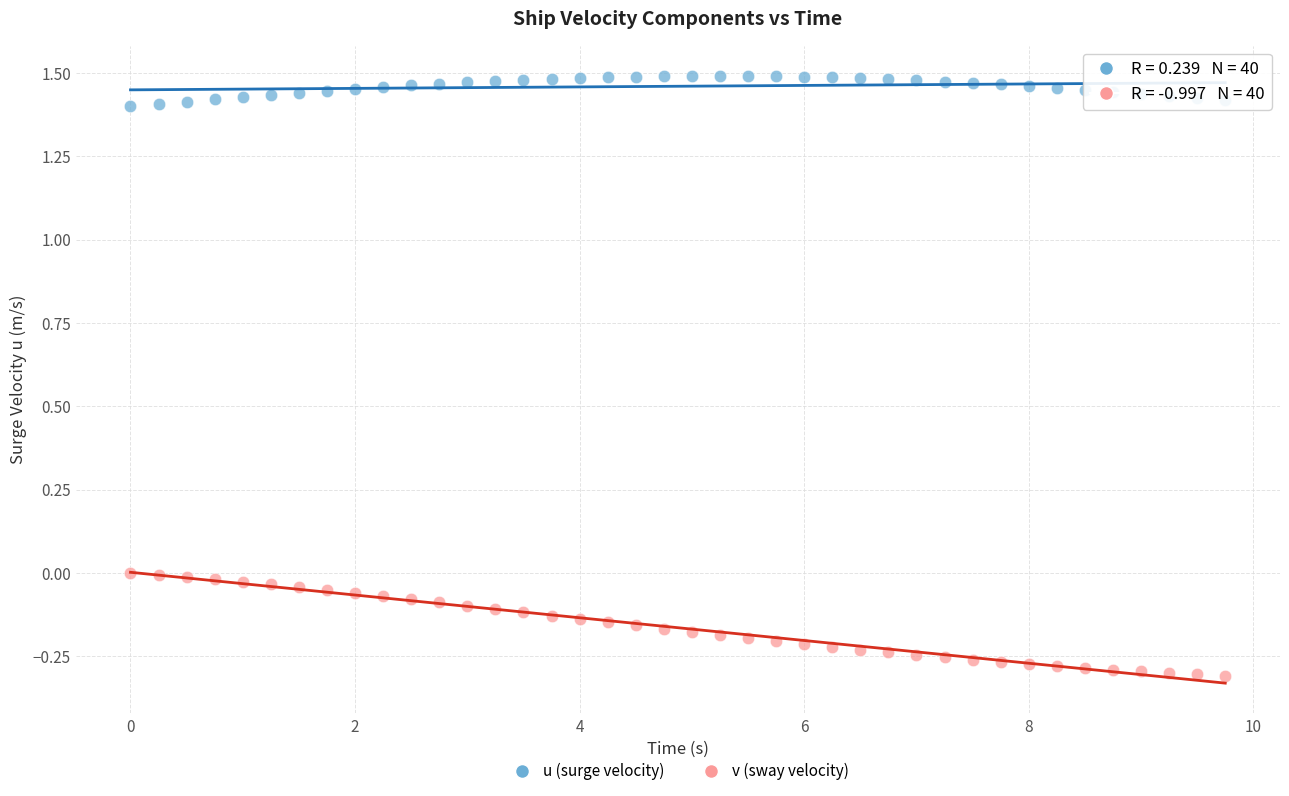

What is the X range (max minus min) for the scatter plot?

9.8